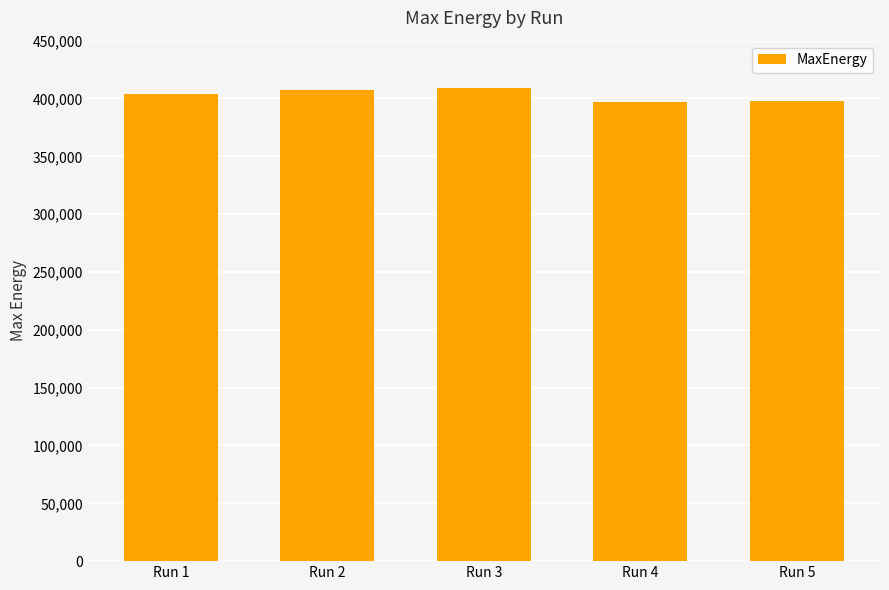

What is the value of the 2nd bar from the left?

407750.2